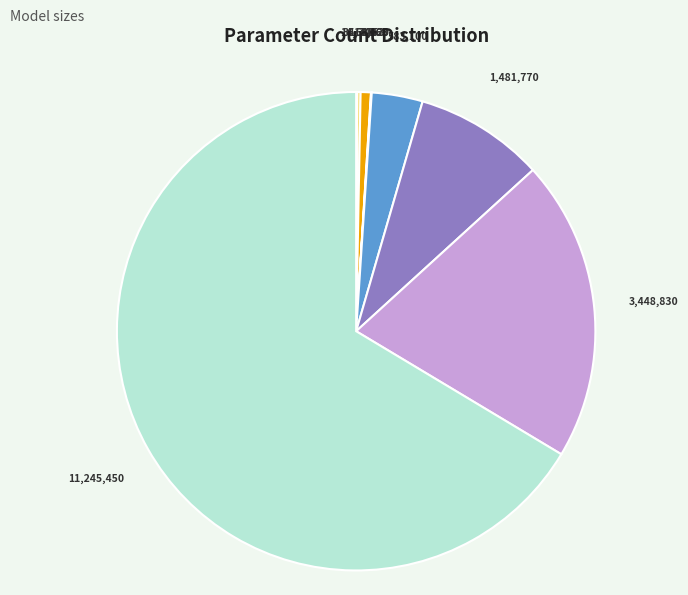

Is there a majority slice in this chart?

Yes